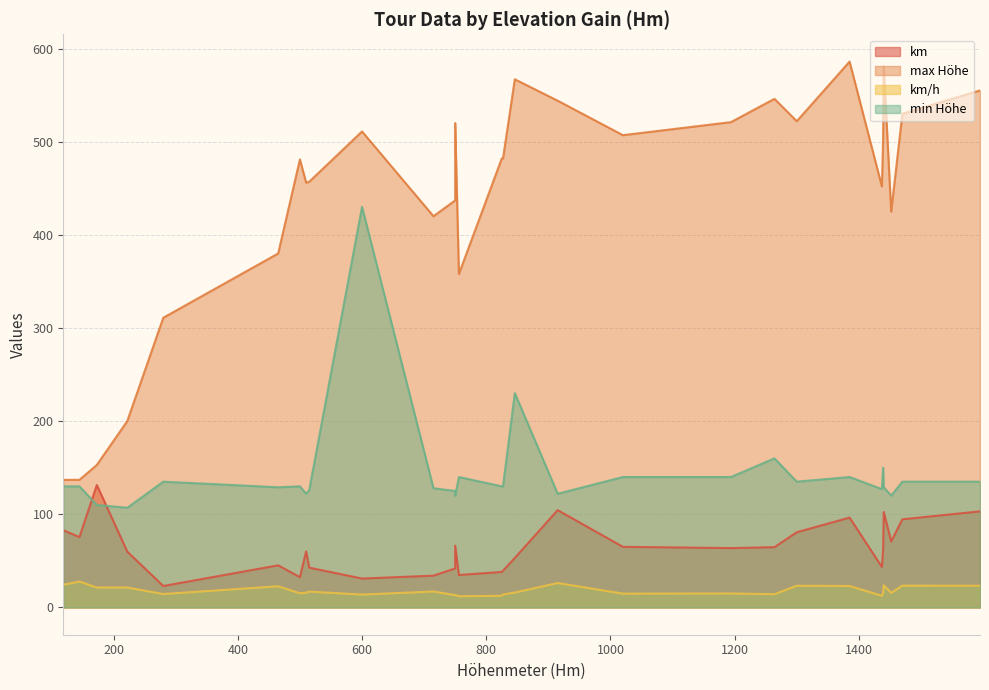

What is the average value of the min Höhe series?

144.3